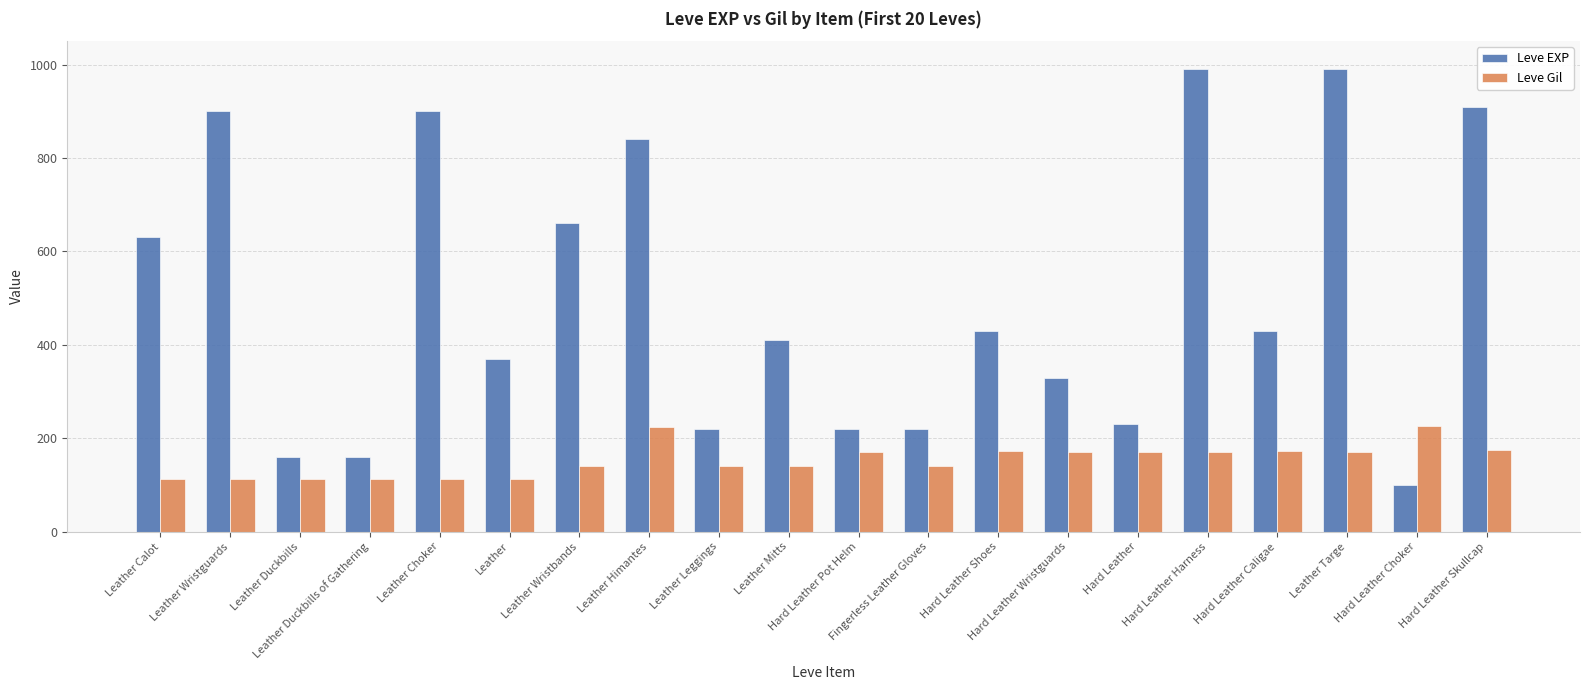

How many categories are shown in the chart?

20